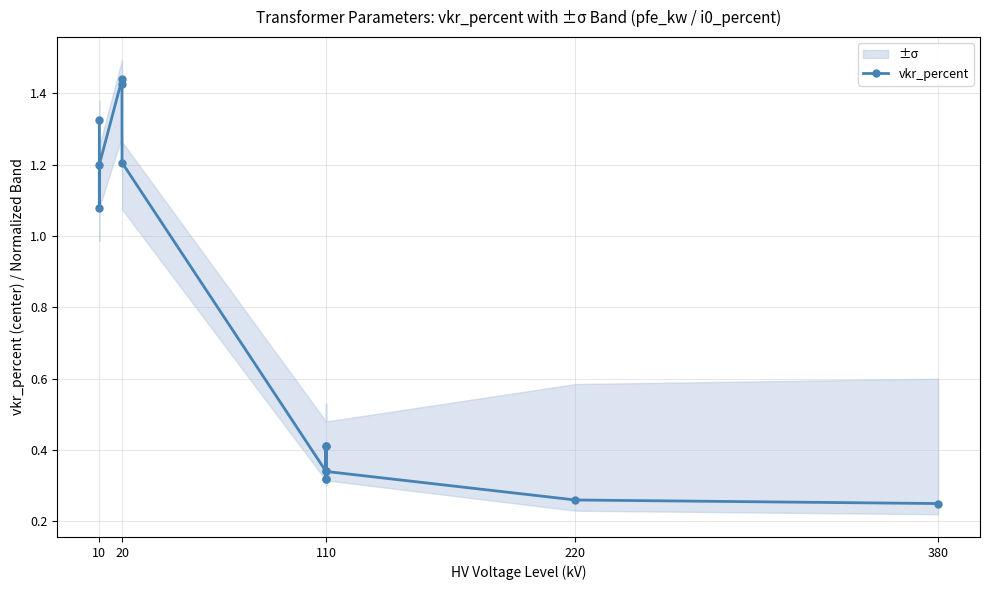

The chart shows a value of 0.6 at 110. True or false?

False